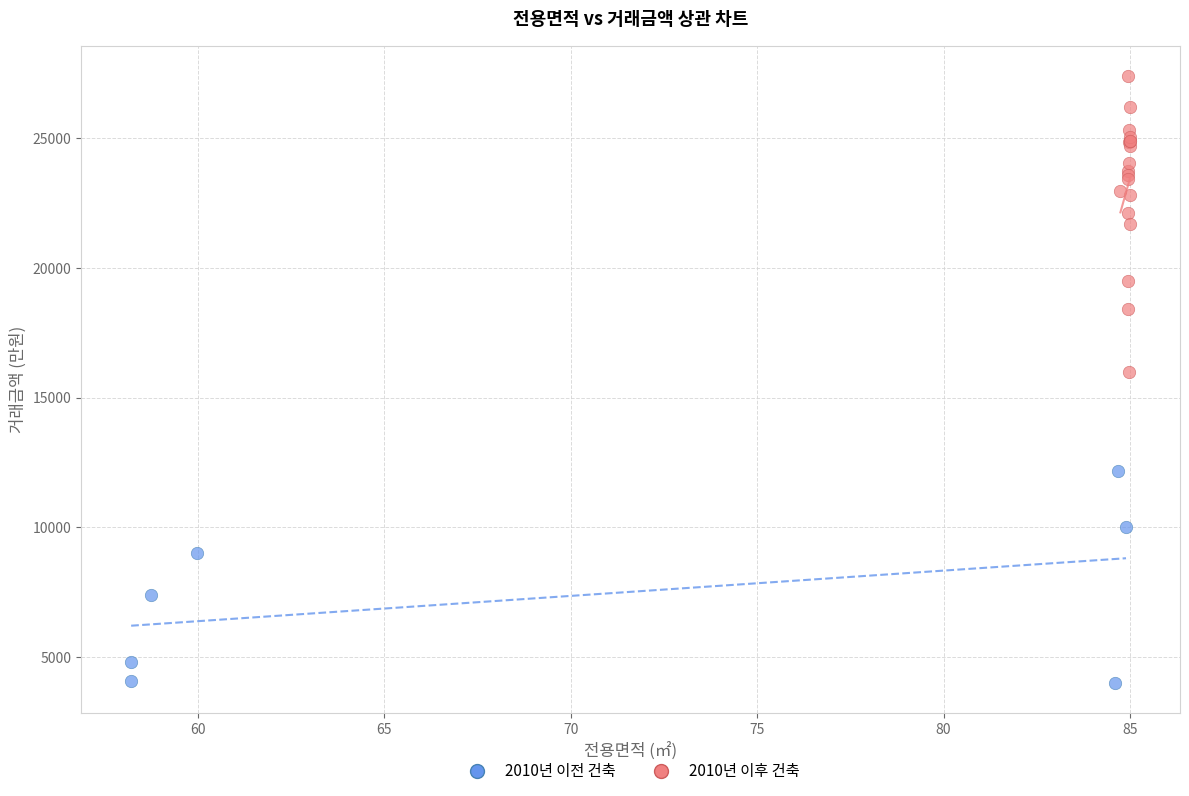

Which series has the largest Y range (max minus min)?

2010년 이후 건축